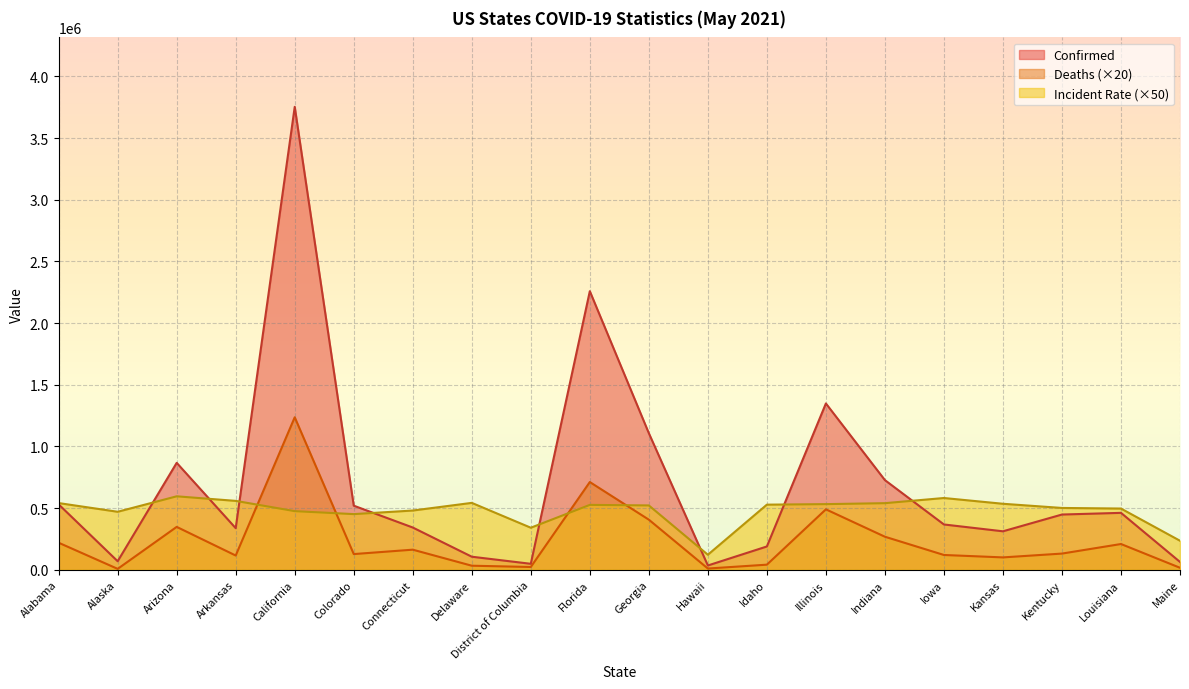

What is the total value across all series at Connecticut?

984922.5